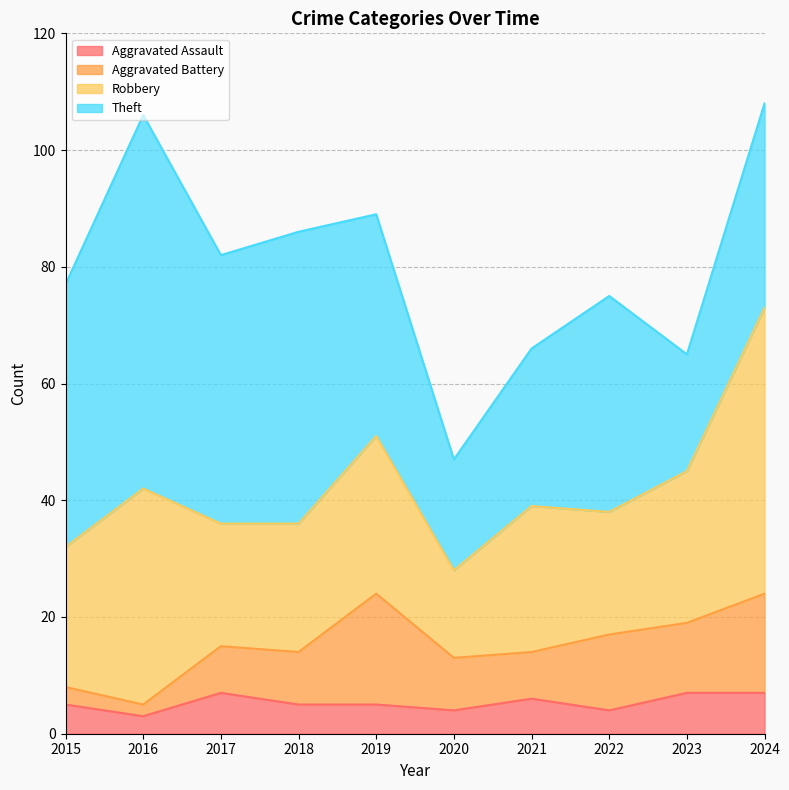

Where is Aggravated Battery nearest to the value 10?

2018